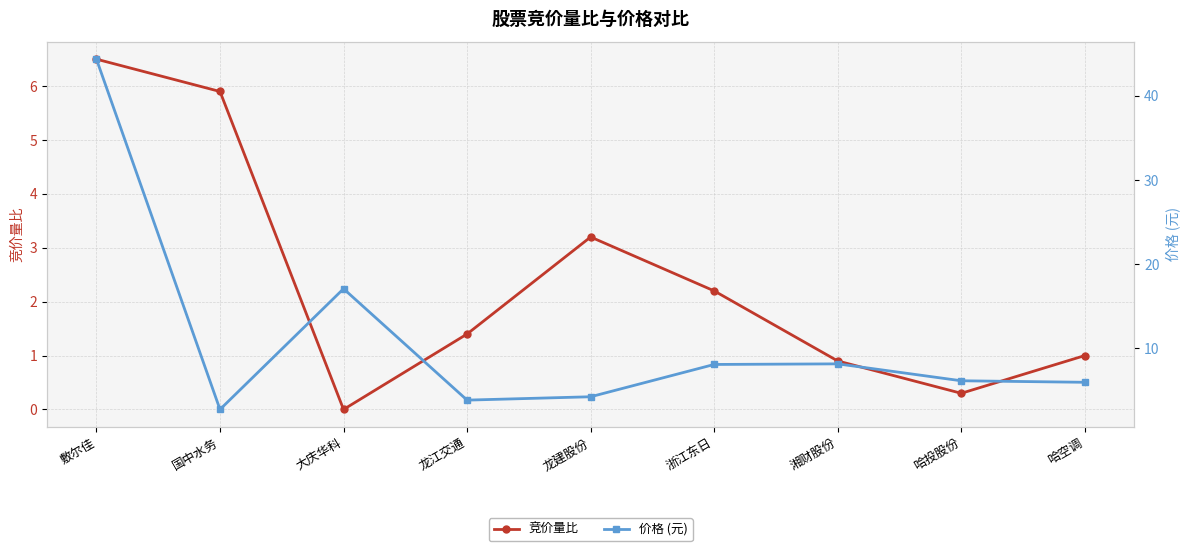

At which category does 价格 (元) reach its first local peak?

大庆华科